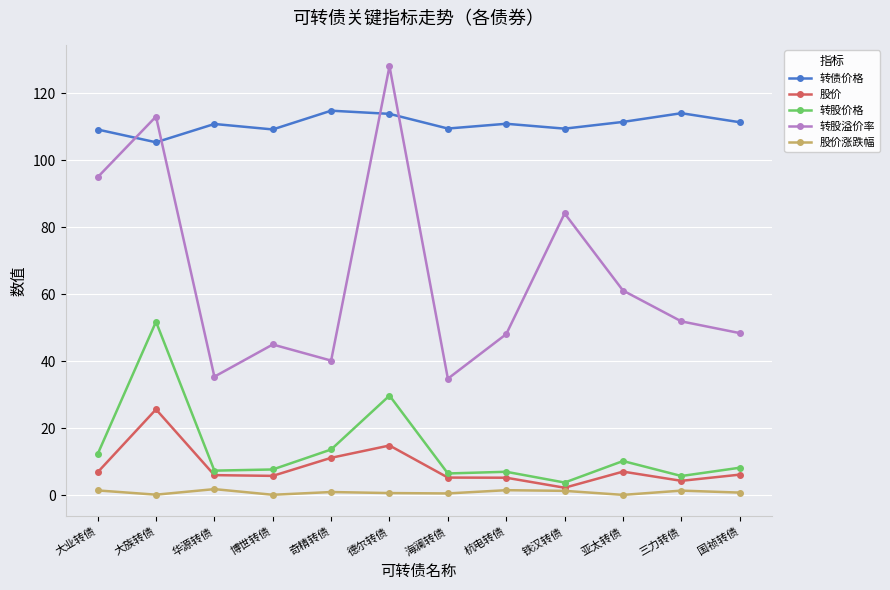

What value does the 股价涨跌幅 series have at 华源转债?

1.9